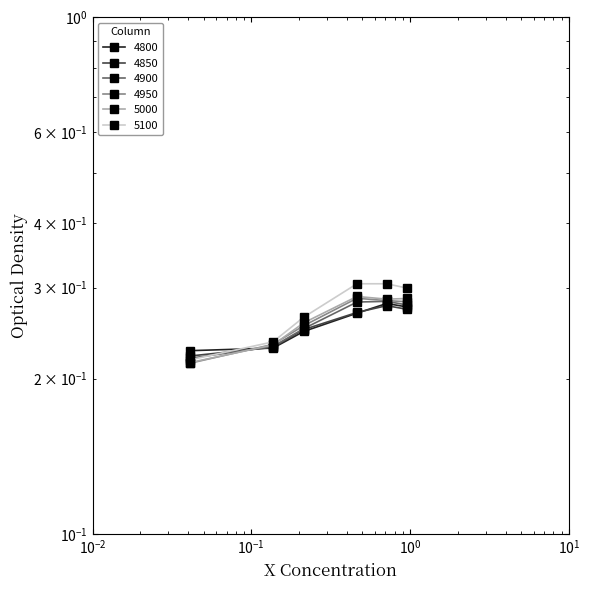

Which series has the largest total across all categories?

5100